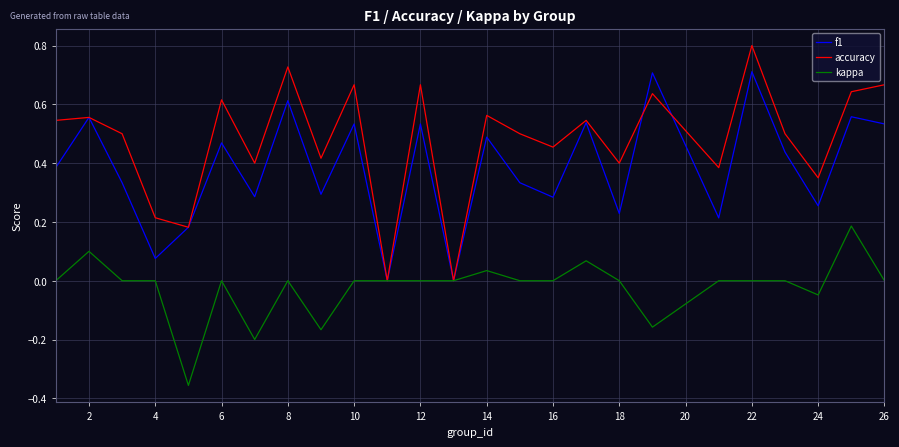

Rank the series by their maximum value, from highest to lowest.

accuracy, f1, kappa